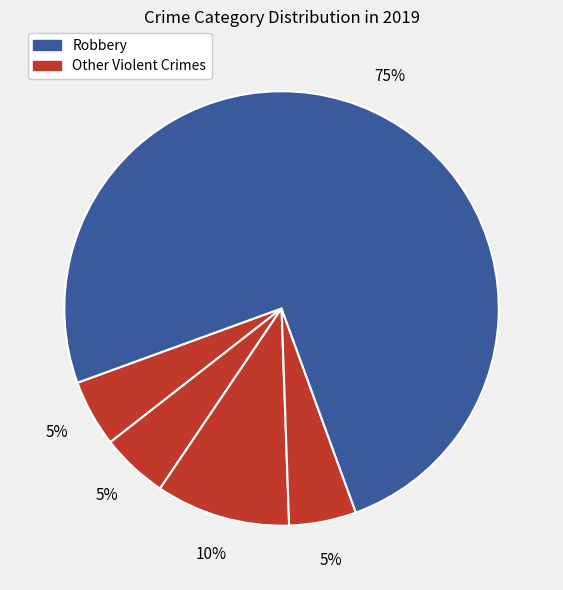

Which category accounts for the majority?

Robbery